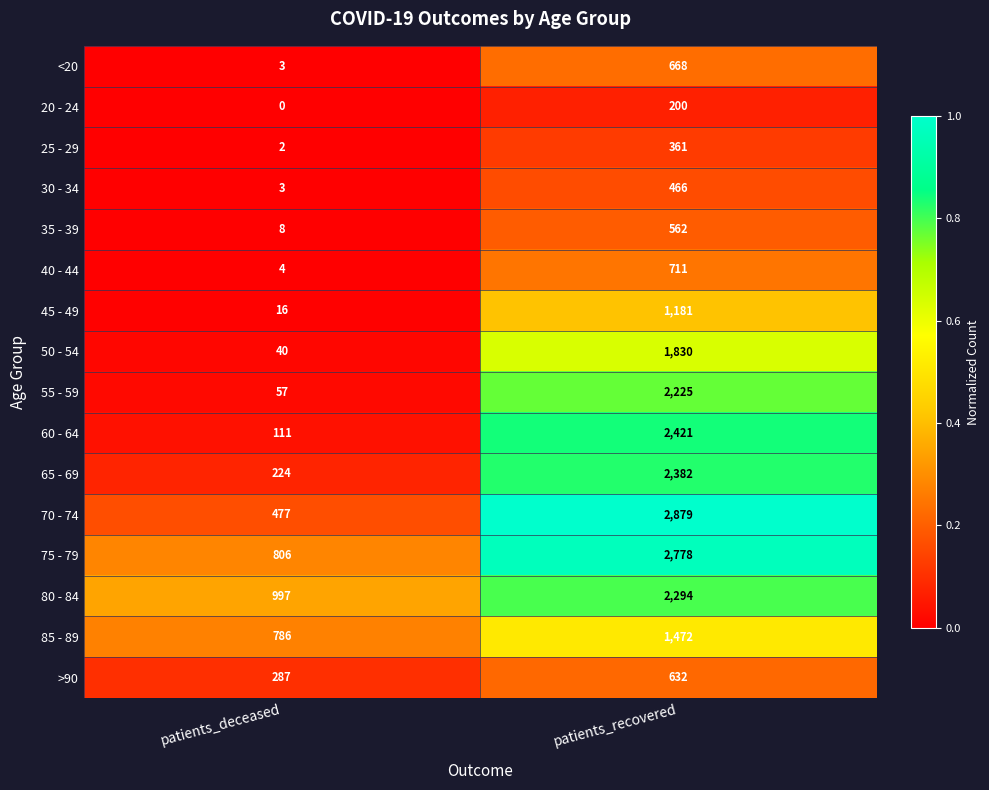

List the series in order of their peak value, lowest first.

20 - 24, 25 - 29, 30 - 34, 35 - 39, >90, <20, 40 - 44, 45 - 49, 85 - 89, 50 - 54, 55 - 59, 80 - 84, 65 - 69, 60 - 64, 75 - 79, 70 - 74